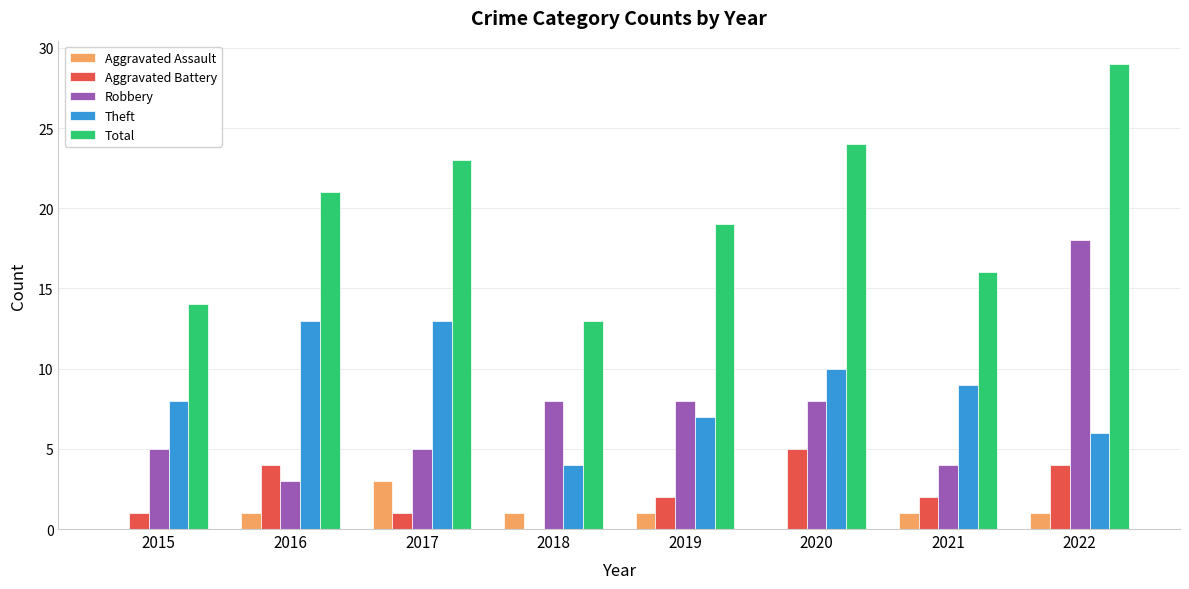

Reading right to left, transcribe all the data shown in this chart.

Aggravated Assault: 1	1	0	1	1	3	1	0
Aggravated Battery: 4	2	5	2	0	1	4	1
Robbery: 18	4	8	8	8	5	3	5
Theft: 6	9	10	7	4	13	13	8
Total: 29	16	24	19	13	23	21	14